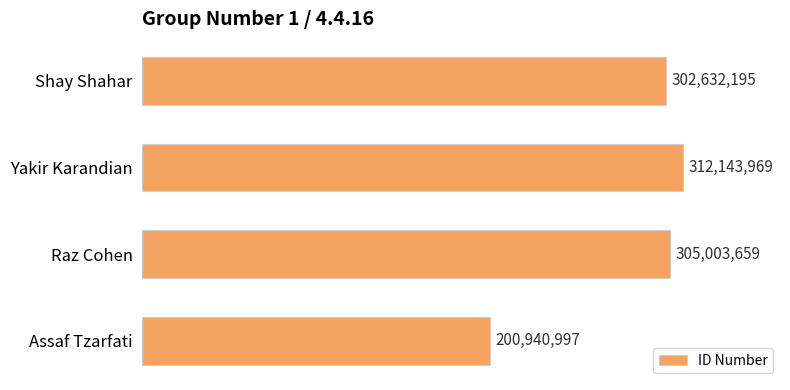

Does the chart contain stacked bars?

No